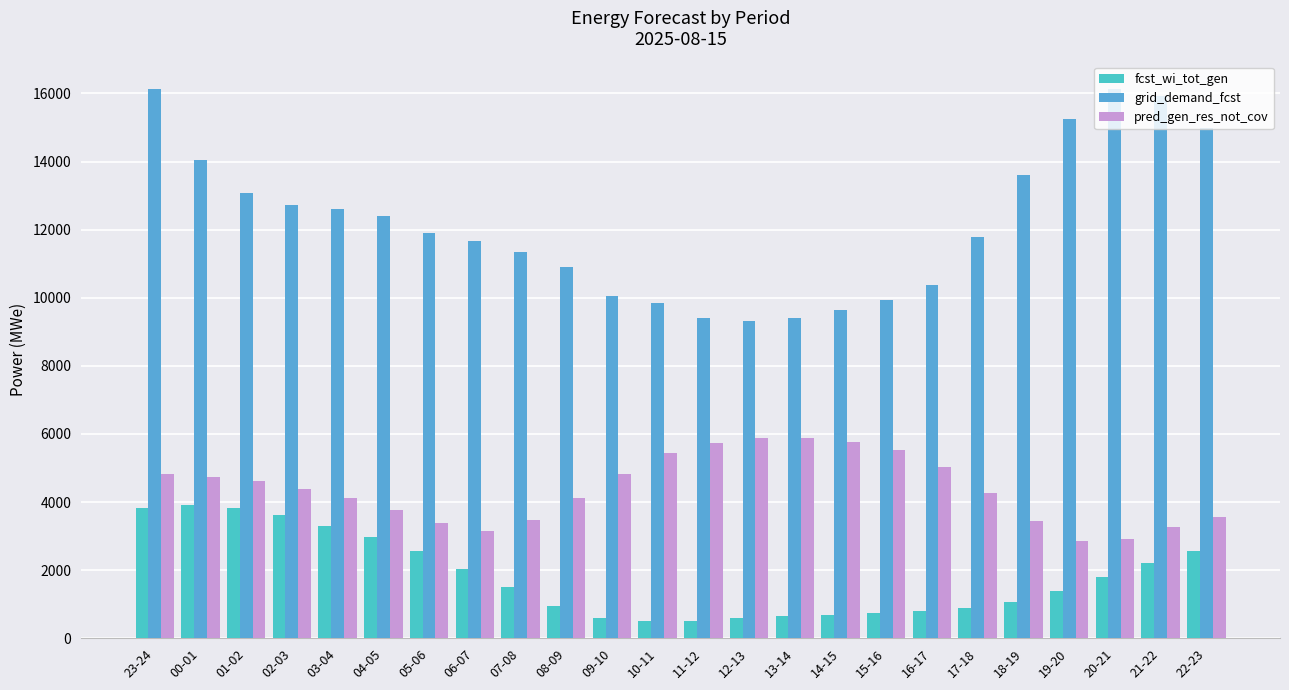

How many distinct data groups are displayed?

3